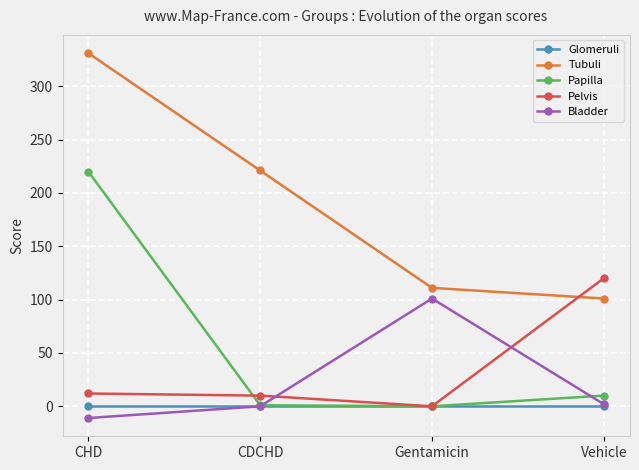

Which series changed the most between CDCHD and Gentamicin?

Tubuli